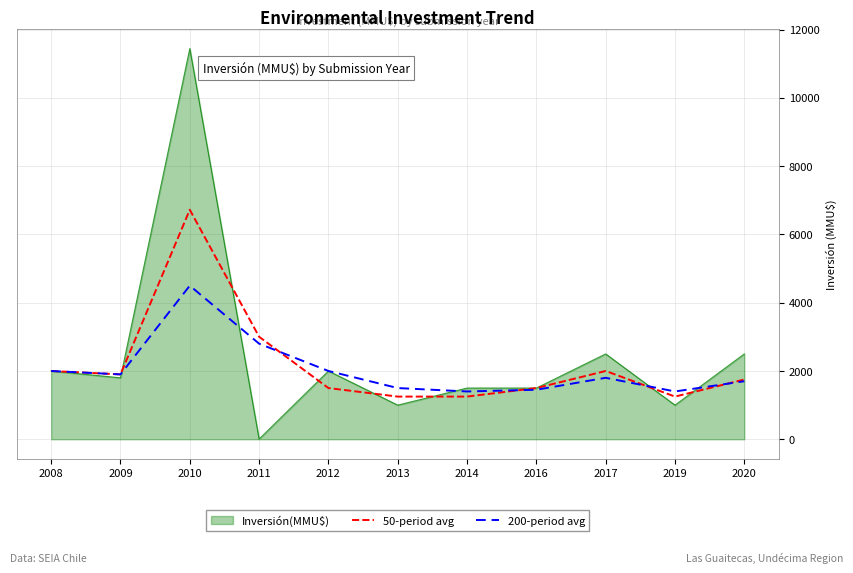

Is it true that Inversión(MMU$) equals 6 at 2011?

True